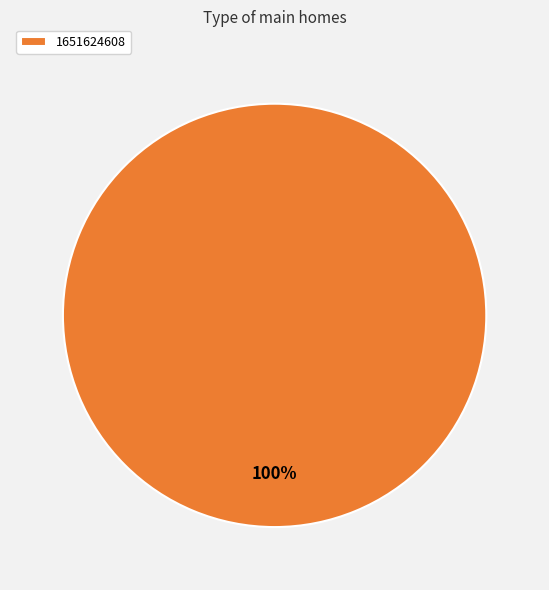

Rank the categories by value from highest to lowest.

1651624608